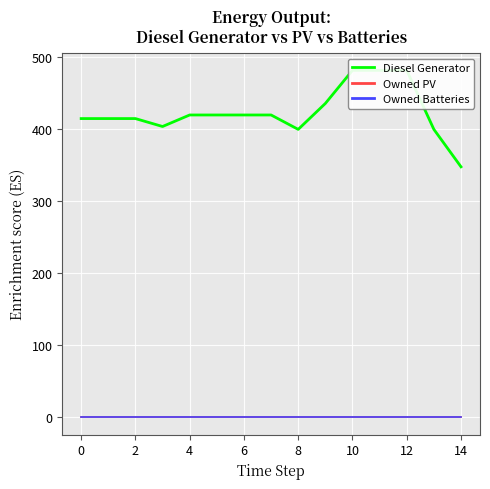

Is this an area chart (filled region under the line)?

No